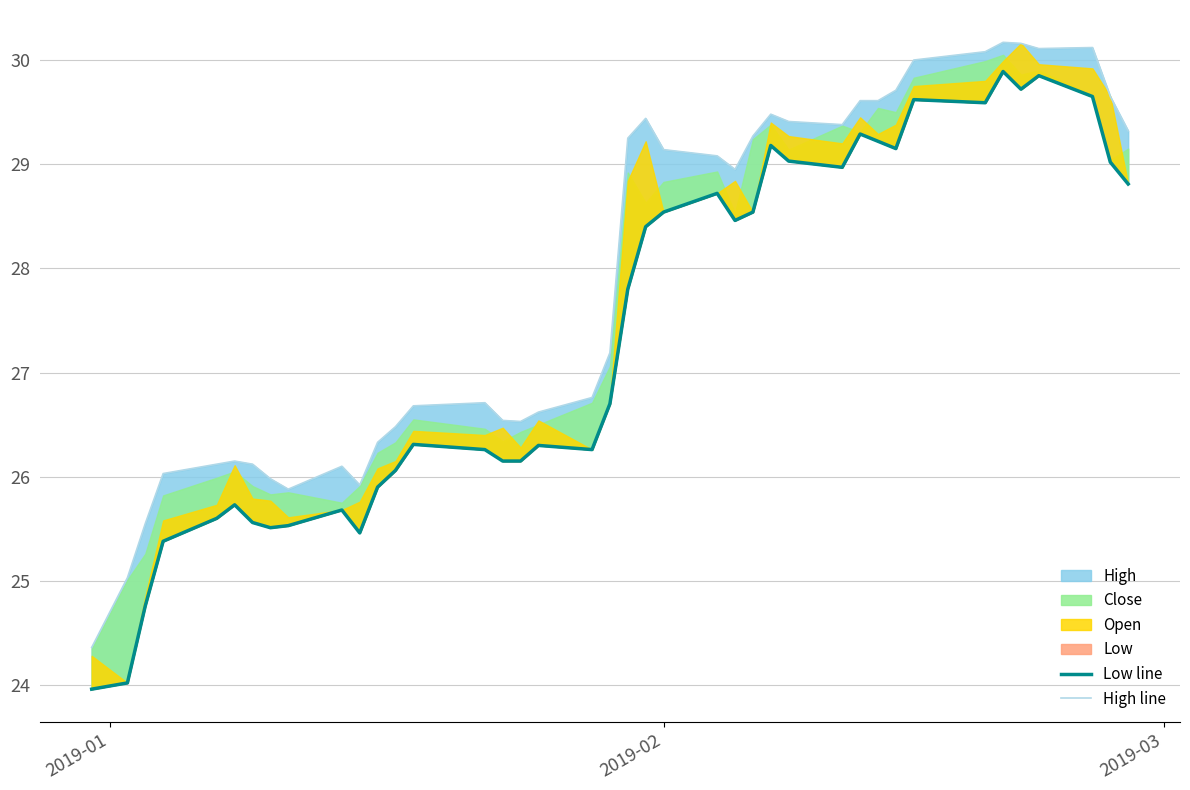

At how many categories does at least one series exceed 24?

40